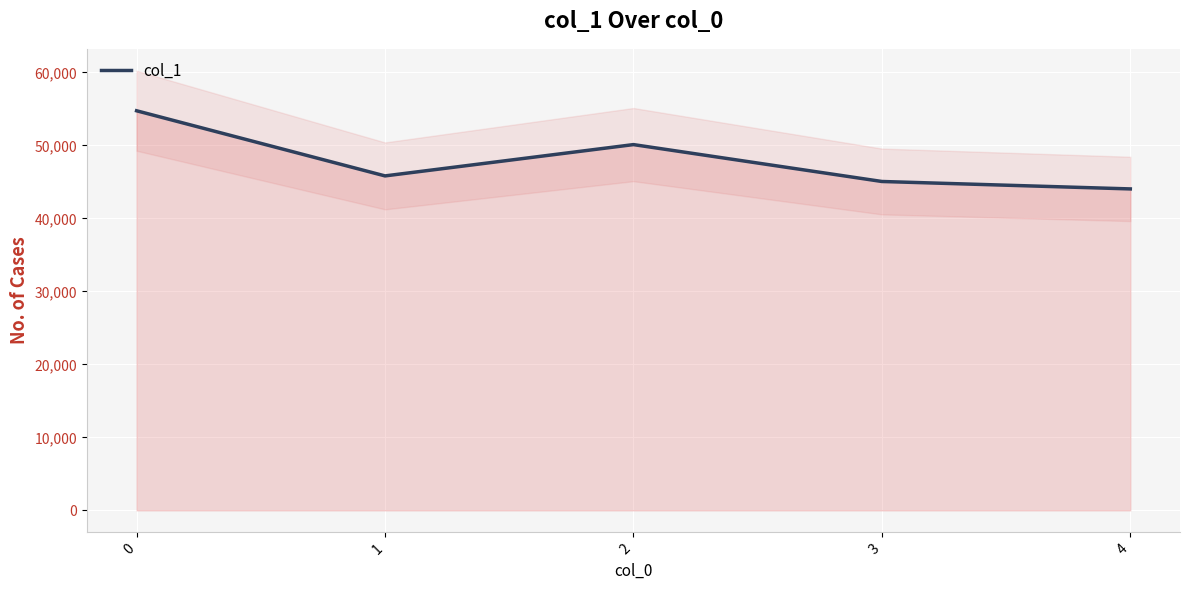

List the labels in order of value, largest first.

0, 2, 1, 3, 4